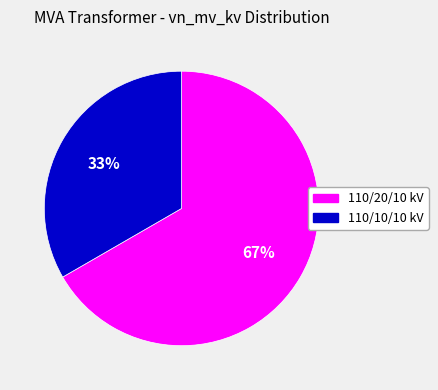

To the nearest percent, what is the average slice percentage?

50%